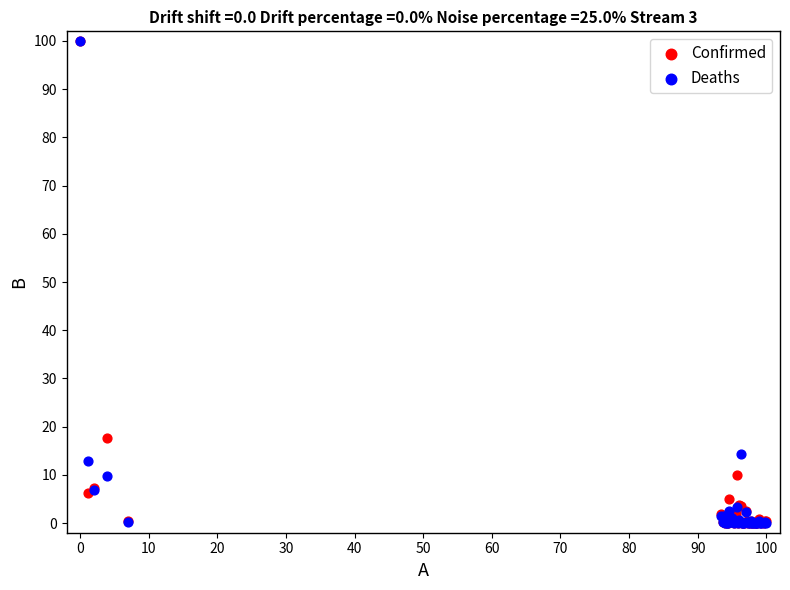

In the Deaths series, what Y value is closest to 50?

14.4